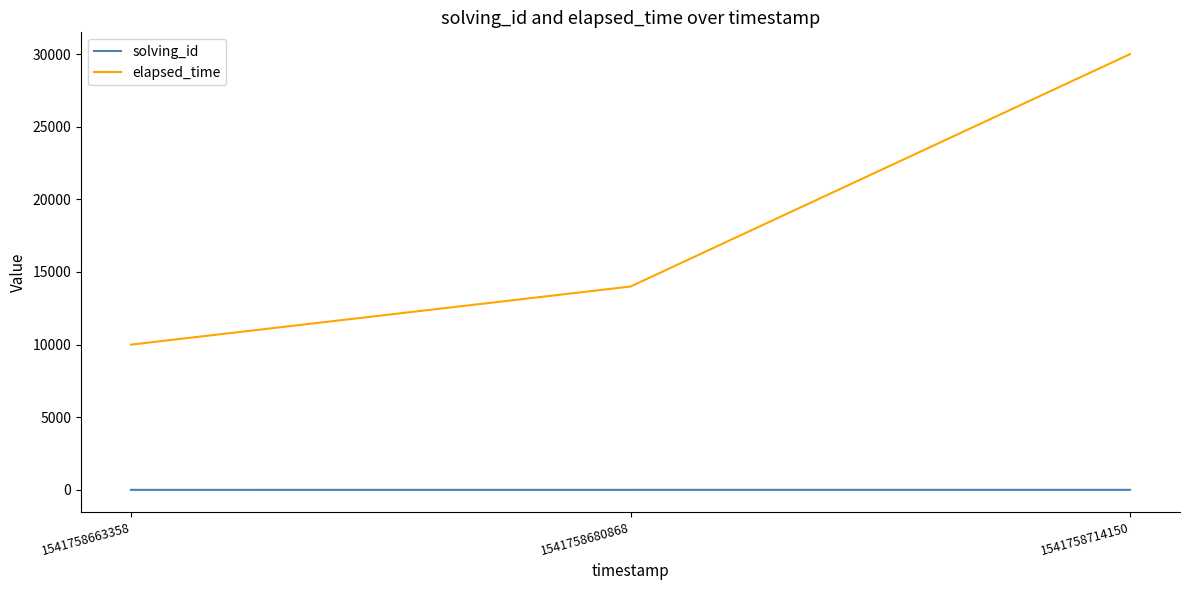

Rank the series at 1541758680868 from lowest to highest value.

solving_id, elapsed_time